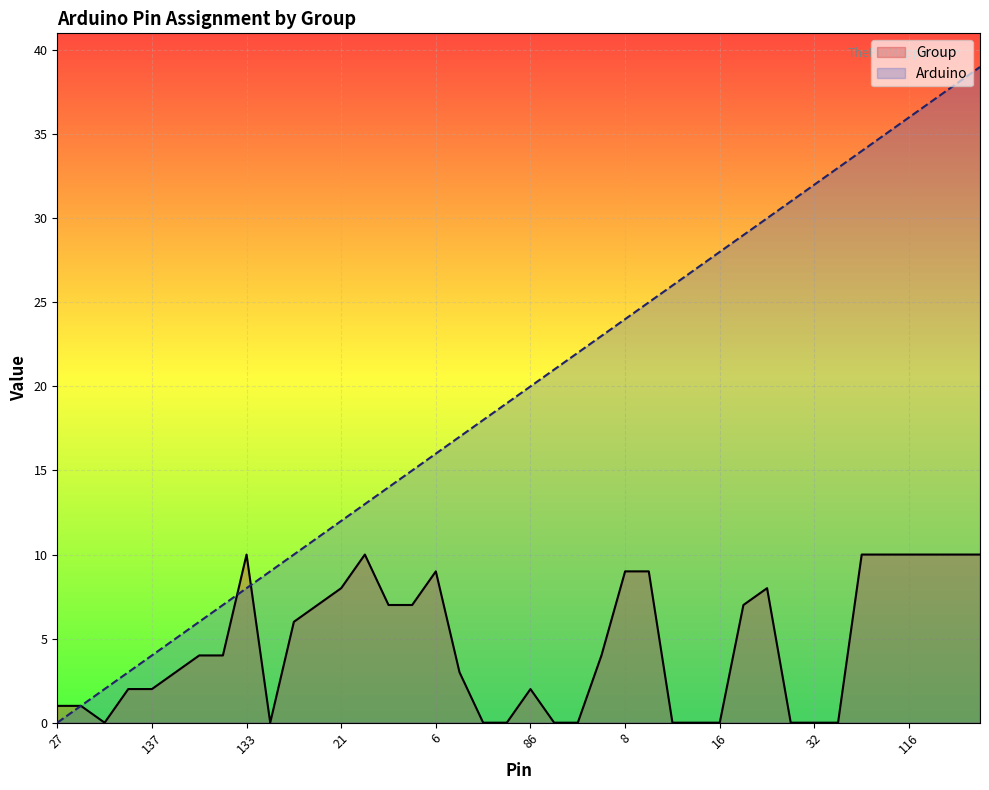

Rank the series by their maximum value, from lowest to highest.

Group, Arduino